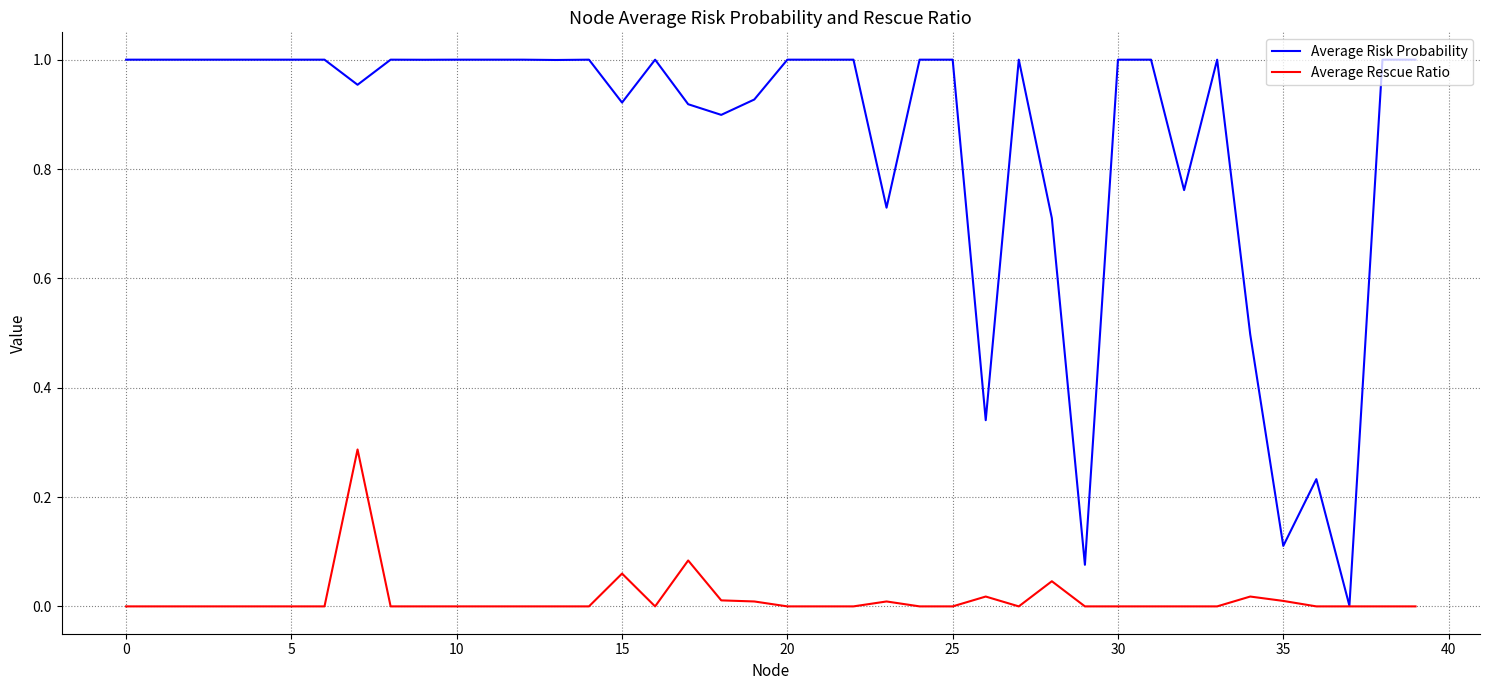

Rank the series by their maximum value, from lowest to highest.

Average Rescue Ratio, Average Risk Probability